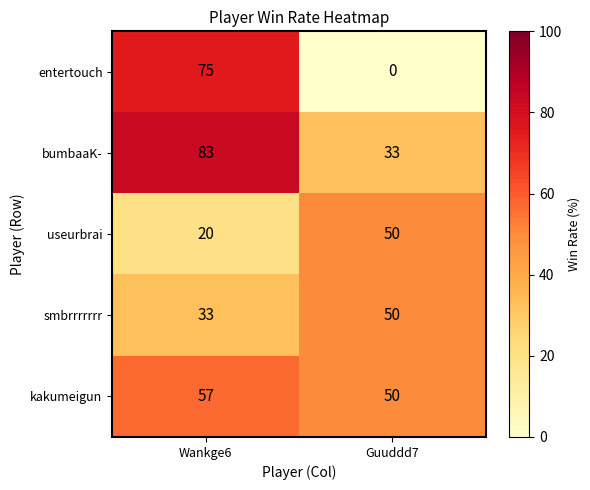

What is the sum of the smbrrrrrrr values at Guuddd7 and Wankge6?

83